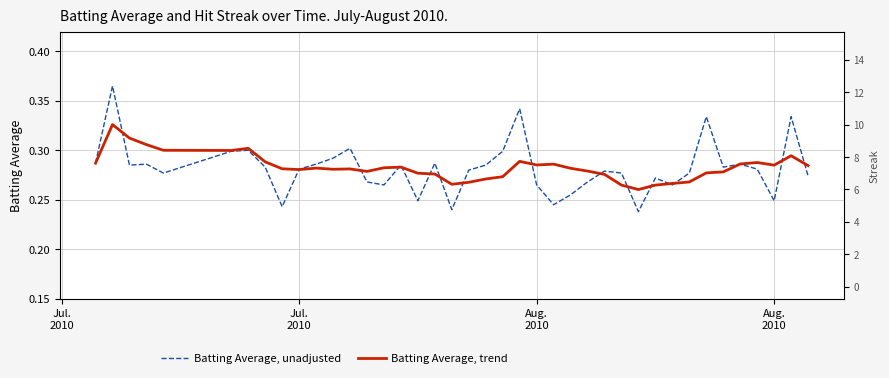

Is the value of Streak at 10 greater than the value of Batting Average, unadjusted at 24?

Yes